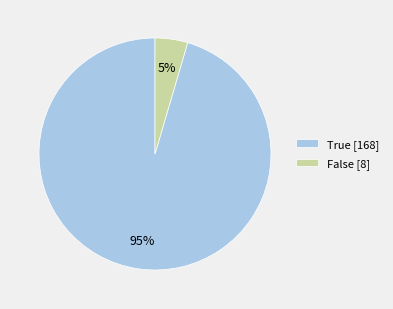

How many segments does this pie chart have?

2